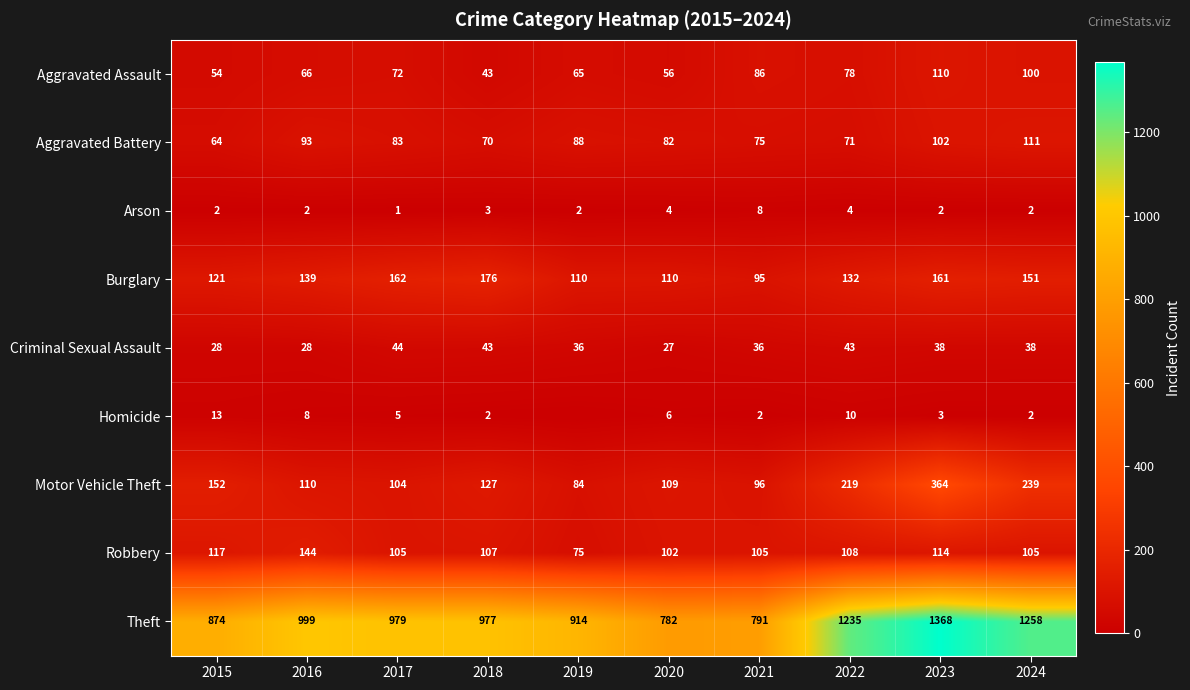

Rank the categories by Aggravated Assault value from highest to lowest.

2023, 2024, 2021, 2022, 2017, 2016, 2019, 2020, 2015, 2018